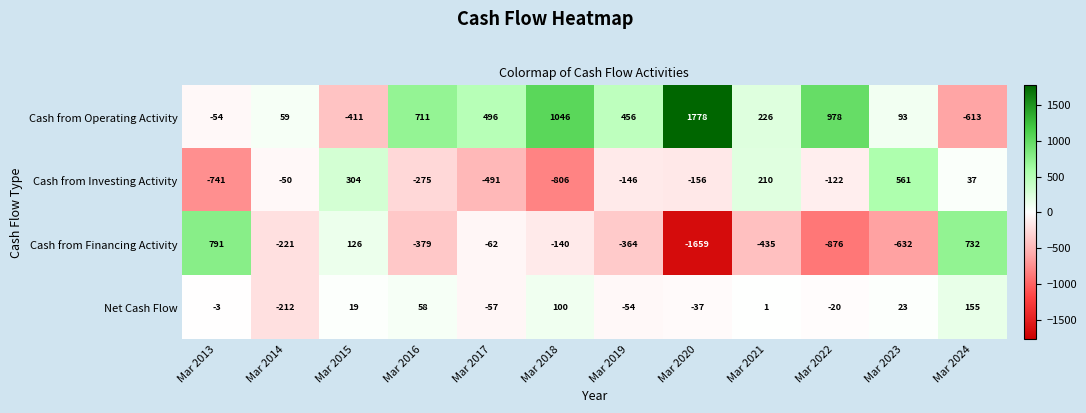

How many values in Cash from Financing Activity are below zero?

9